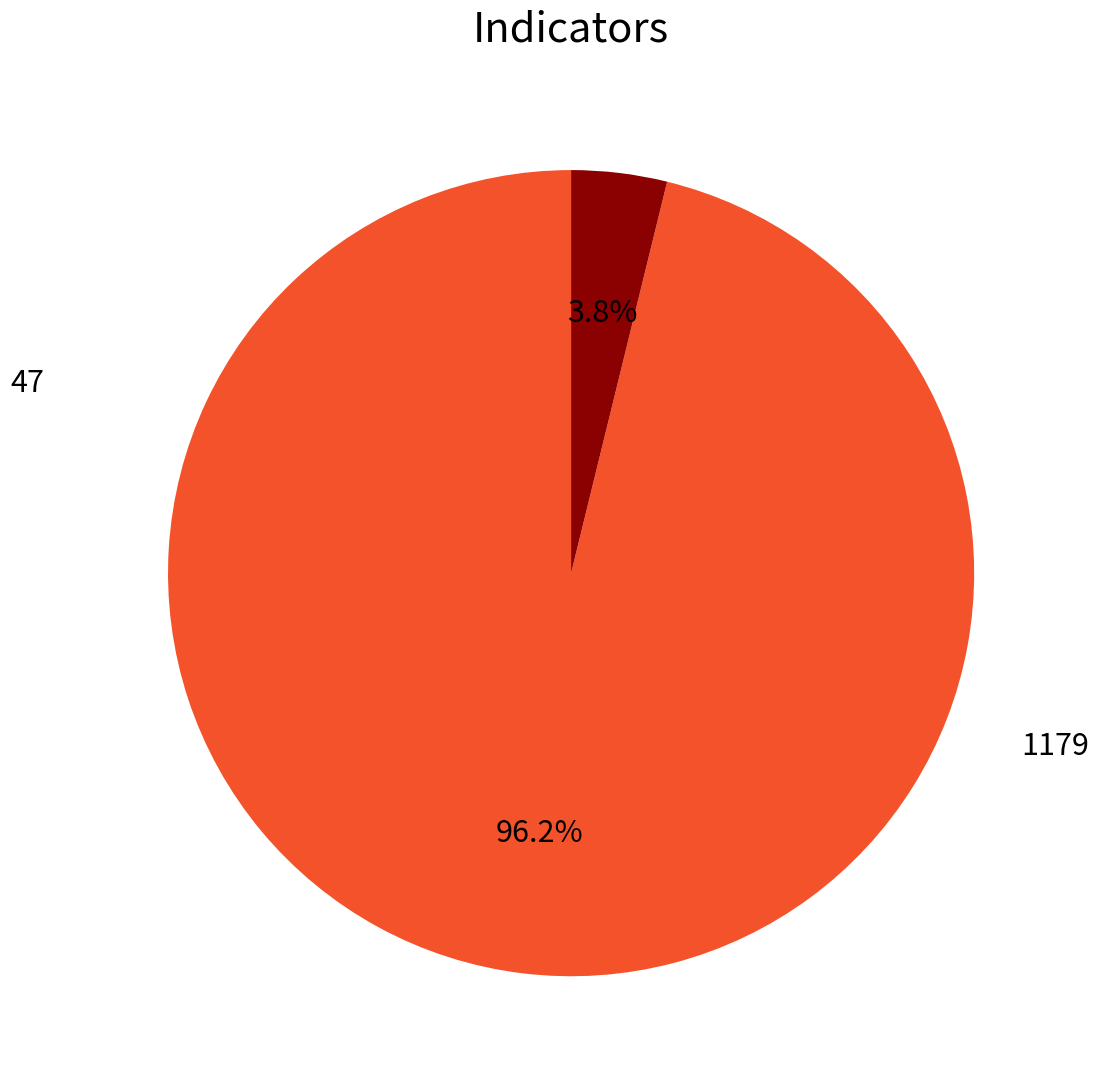

Is there any slice that represents more than half of the pie?

Yes